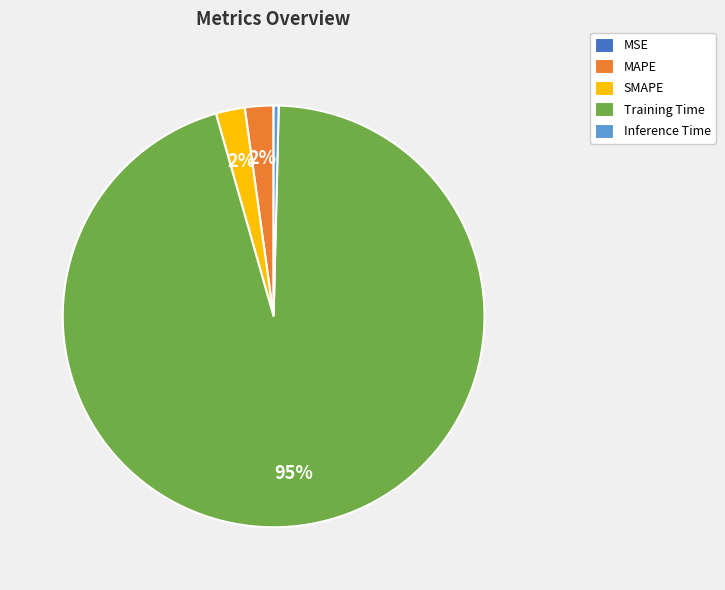

What is the largest slice in the pie chart?

Training Time